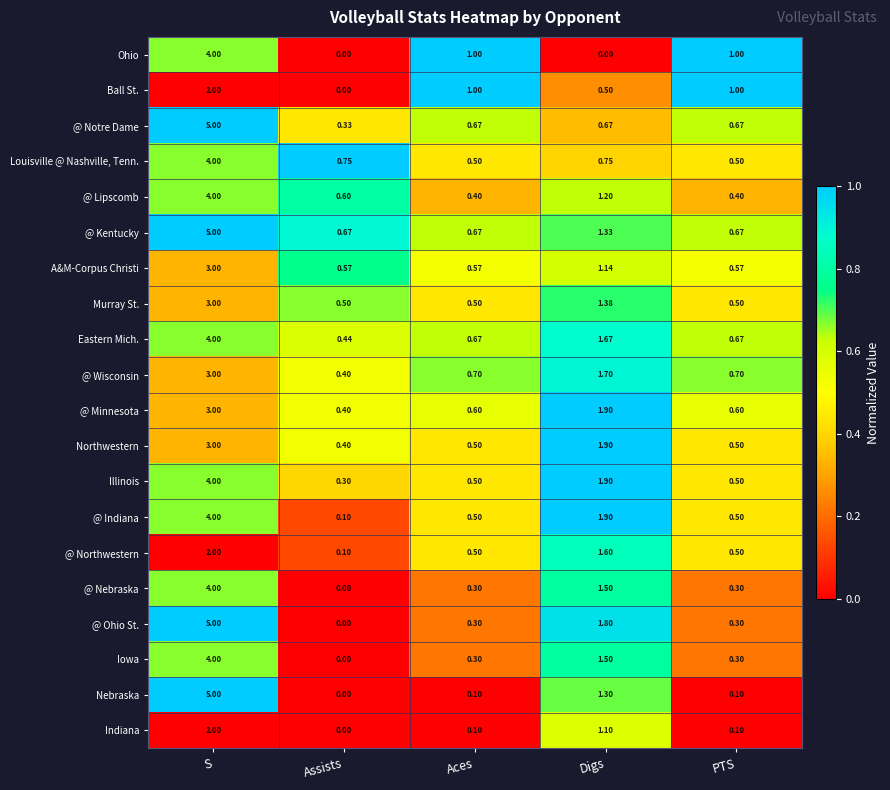

At which category is the sum across all series the highest?

S